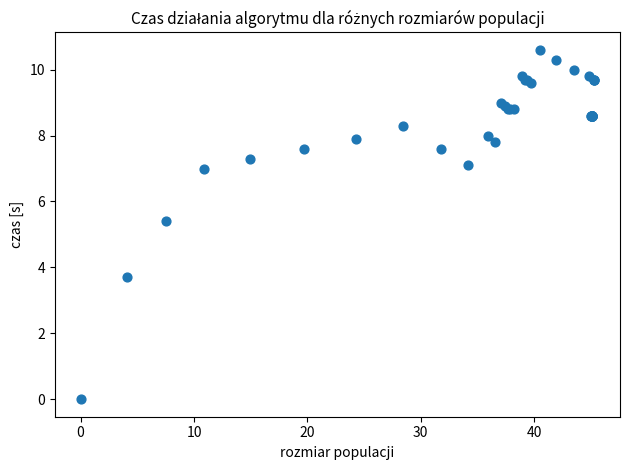

What Y value in the scatter plot is closest to 5?

5.4